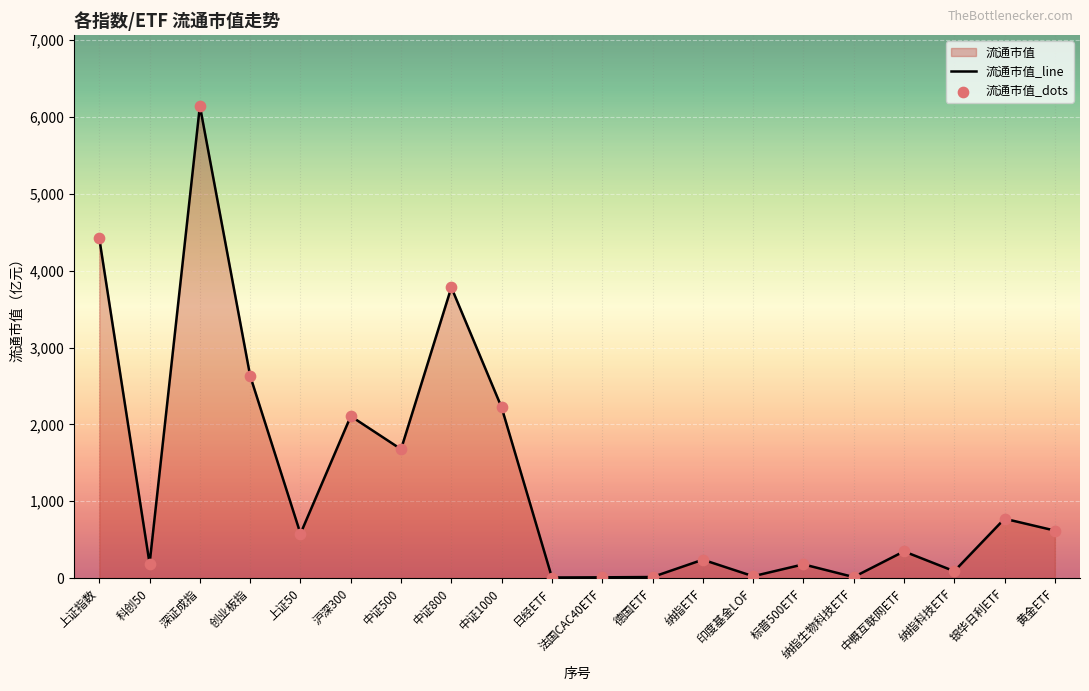

At which category is the sum across all series the highest?

深证成指